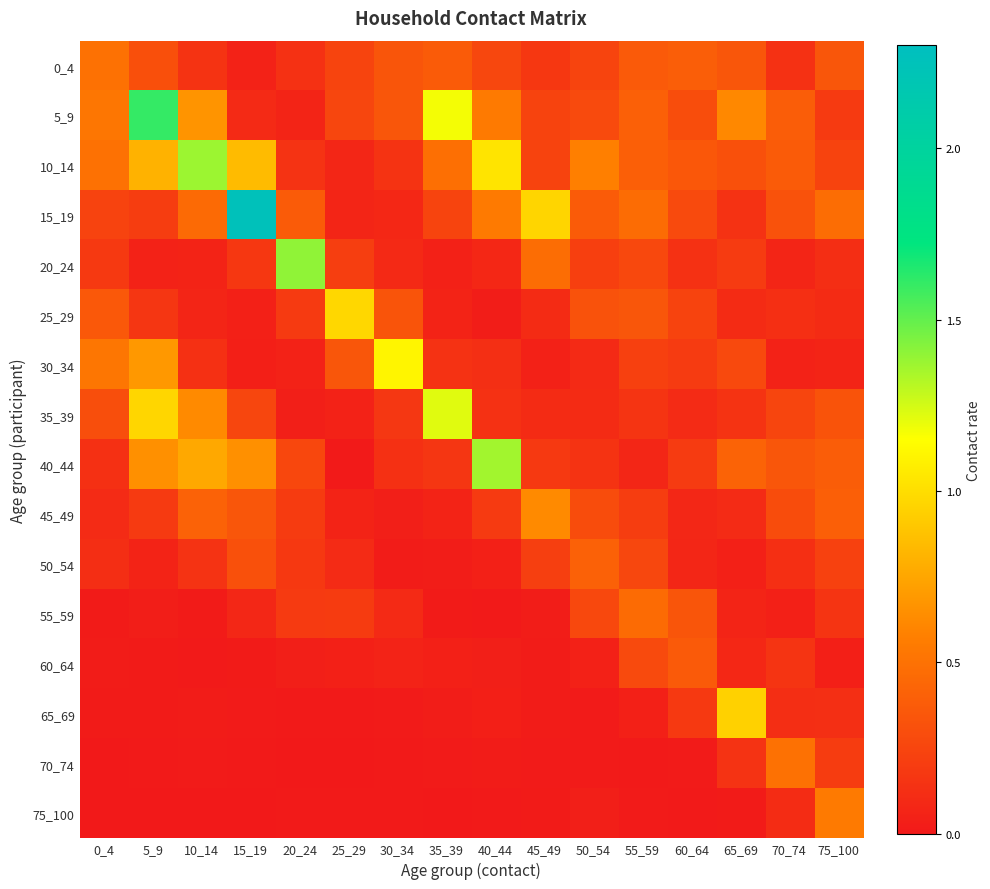

Reading right to left, what are all the values shown in this chart?

0_4: 75_100=0.3	70_74=0.1	65_69=0.3	60_64=0.4	55_59=0.4	50_54=0.2	45_49=0.2	40_44=0.3	35_39=0.4	30_34=0.3	25_29=0.2	20_24=0.1	15_19=0.1	10_14=0.2	5_9=0.3	0_4=0.5
5_9: 75_100=0.2	70_74=0.4	65_69=0.6	60_64=0.3	55_59=0.4	50_54=0.3	45_49=0.2	40_44=0.5	35_39=1.2	30_34=0.3	25_29=0.3	20_24=0.1	15_19=0.1	10_14=0.7	5_9=1.6	0_4=0.5
10_14: 75_100=0.2	70_74=0.4	65_69=0.3	60_64=0.4	55_59=0.4	50_54=0.6	45_49=0.2	40_44=1.0	35_39=0.5	30_34=0.1	25_29=0.1	20_24=0.1	15_19=0.8	10_14=1.4	5_9=0.8	0_4=0.5
15_19: 75_100=0.5	70_74=0.3	65_69=0.1	60_64=0.3	55_59=0.5	50_54=0.4	45_49=1.0	40_44=0.5	35_39=0.2	30_34=0.1	25_29=0.1	20_24=0.4	15_19=2.3	10_14=0.5	5_9=0.2	0_4=0.2
20_24: 75_100=0.1	70_74=0.1	65_69=0.2	60_64=0.1	55_59=0.3	50_54=0.2	45_49=0.5	40_44=0.1	35_39=0.0	30_34=0.1	25_29=0.2	20_24=1.4	15_19=0.2	10_14=0.1	5_9=0.1	0_4=0.2
25_29: 75_100=0.1	70_74=0.1	65_69=0.1	60_64=0.2	55_59=0.3	50_54=0.3	45_49=0.1	40_44=0.0	35_39=0.1	30_34=0.3	25_29=1.0	20_24=0.2	15_19=0.0	10_14=0.1	5_9=0.2	0_4=0.4
30_34: 75_100=0.1	70_74=0.0	65_69=0.3	60_64=0.2	55_59=0.2	50_54=0.1	45_49=0.0	40_44=0.1	35_39=0.1	30_34=1.1	25_29=0.3	20_24=0.1	15_19=0.0	10_14=0.1	5_9=0.7	0_4=0.5
35_39: 75_100=0.3	70_74=0.2	65_69=0.1	60_64=0.1	55_59=0.2	50_54=0.1	45_49=0.1	40_44=0.1	35_39=1.2	30_34=0.2	25_29=0.1	20_24=0.0	15_19=0.3	10_14=0.6	5_9=1.0	0_4=0.3
40_44: 75_100=0.4	70_74=0.3	65_69=0.4	60_64=0.2	55_59=0.1	50_54=0.2	45_49=0.2	40_44=1.4	35_39=0.2	30_34=0.1	25_29=0.0	20_24=0.3	15_19=0.7	10_14=0.8	5_9=0.7	0_4=0.1
45_49: 75_100=0.4	70_74=0.3	65_69=0.1	60_64=0.1	55_59=0.2	50_54=0.3	45_49=0.6	40_44=0.2	35_39=0.1	30_34=0.0	25_29=0.1	20_24=0.2	15_19=0.3	10_14=0.4	5_9=0.2	0_4=0.1
50_54: 75_100=0.2	70_74=0.1	65_69=0.0	60_64=0.1	55_59=0.3	50_54=0.4	45_49=0.2	40_44=0.0	35_39=0.0	30_34=0.0	25_29=0.1	20_24=0.2	15_19=0.3	10_14=0.1	5_9=0.1	0_4=0.1
55_59: 75_100=0.2	70_74=0.0	65_69=0.1	60_64=0.3	55_59=0.5	50_54=0.3	45_49=0.0	40_44=0.0	35_39=0.0	30_34=0.1	25_29=0.2	20_24=0.2	15_19=0.1	10_14=0.0	5_9=0.0	0_4=0.0
60_64: 75_100=0.0	70_74=0.2	65_69=0.1	60_64=0.4	55_59=0.3	50_54=0.0	45_49=0.0	40_44=0.0	35_39=0.0	30_34=0.1	25_29=0.0	20_24=0.0	15_19=0.0	10_14=0.0	5_9=0.0	0_4=0.0
65_69: 75_100=0.1	70_74=0.1	65_69=0.9	60_64=0.2	55_59=0.0	50_54=0.0	45_49=0.0	40_44=0.0	35_39=0.0	30_34=0.0	25_29=0.0	20_24=0.0	15_19=0.0	10_14=0.0	5_9=0.0	0_4=0.0
70_74: 75_100=0.2	70_74=0.5	65_69=0.1	60_64=0.0	55_59=0.0	50_54=0.0	45_49=0.0	40_44=0.0	35_39=0.0	30_34=0.0	25_29=0.0	20_24=0.0	15_19=0.0	10_14=0.0	5_9=0.0	0_4=0.0
75_100: 75_100=0.5	70_74=0.1	65_69=0.0	60_64=0.0	55_59=0.0	50_54=0.0	45_49=0.0	40_44=0.0	35_39=0.0	30_34=0.0	25_29=0.0	20_24=0.0	15_19=0.0	10_14=0.0	5_9=0.0	0_4=0.0